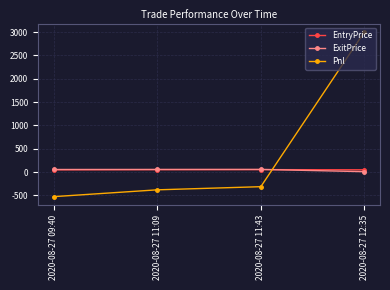

Is this an area chart (filled region under the line)?

No